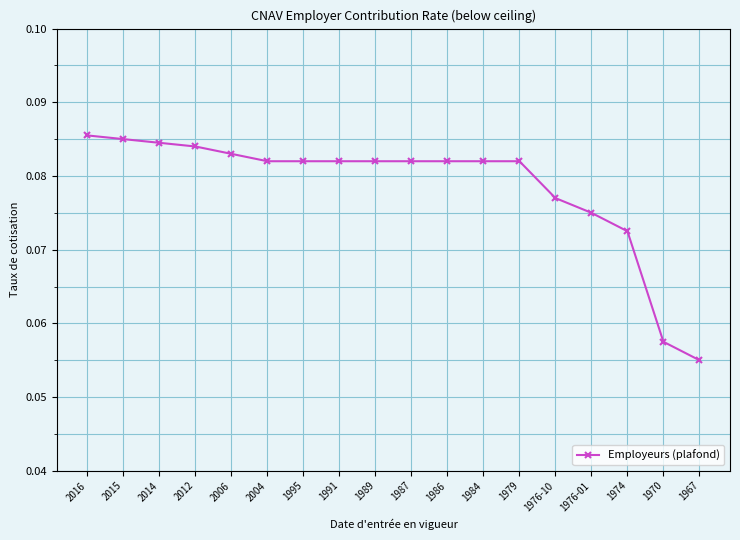

What is the label of the 1st point from the right?

1967